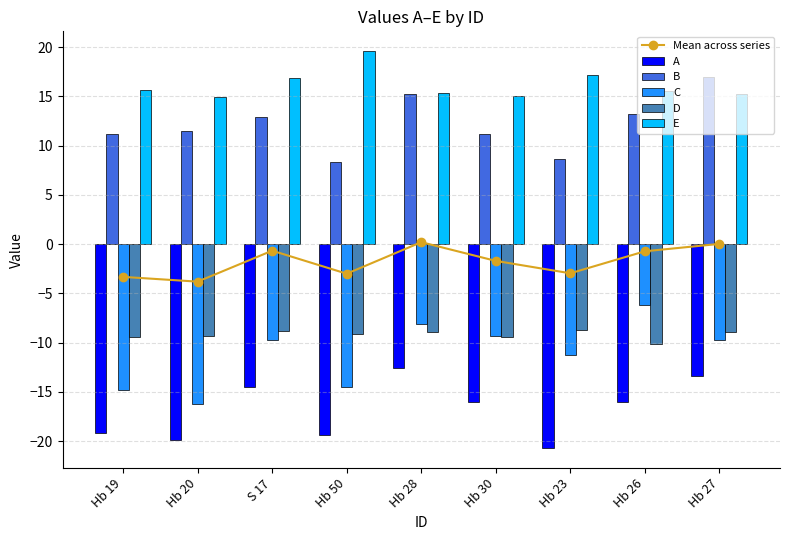

Reading left to right, transcribe all the data shown in this chart.

Mean across series: Hb 19=-3.3	Hb 20=-3.8	S 17=-0.7	Hb 50=-3.0	Hb 28=0.2	Hb 30=-1.7	Hb 23=-3.0	Hb 26=-0.7	Hb 27=0.0
A: Hb 19=-19.2	Hb 20=-19.9	S 17=-14.5	Hb 50=-19.3	Hb 28=-12.5	Hb 30=-16.0	Hb 23=-20.7	Hb 26=-16.0	Hb 27=-13.4
B: Hb 19=11.2	Hb 20=11.5	S 17=12.9	Hb 50=8.3	Hb 28=15.2	Hb 30=11.2	Hb 23=8.6	Hb 26=13.2	Hb 27=17.0
C: Hb 19=-14.8	Hb 20=-16.3	S 17=-9.8	Hb 50=-14.5	Hb 28=-8.1	Hb 30=-9.3	Hb 23=-11.2	Hb 26=-6.2	Hb 27=-9.7
D: Hb 19=-9.5	Hb 20=-9.3	S 17=-8.9	Hb 50=-9.1	Hb 28=-8.9	Hb 30=-9.4	Hb 23=-8.7	Hb 26=-10.2	Hb 27=-9.0
E: Hb 19=15.6	Hb 20=14.9	S 17=16.9	Hb 50=19.6	Hb 28=15.3	Hb 30=15.0	Hb 23=17.2	Hb 26=15.6	Hb 27=15.2